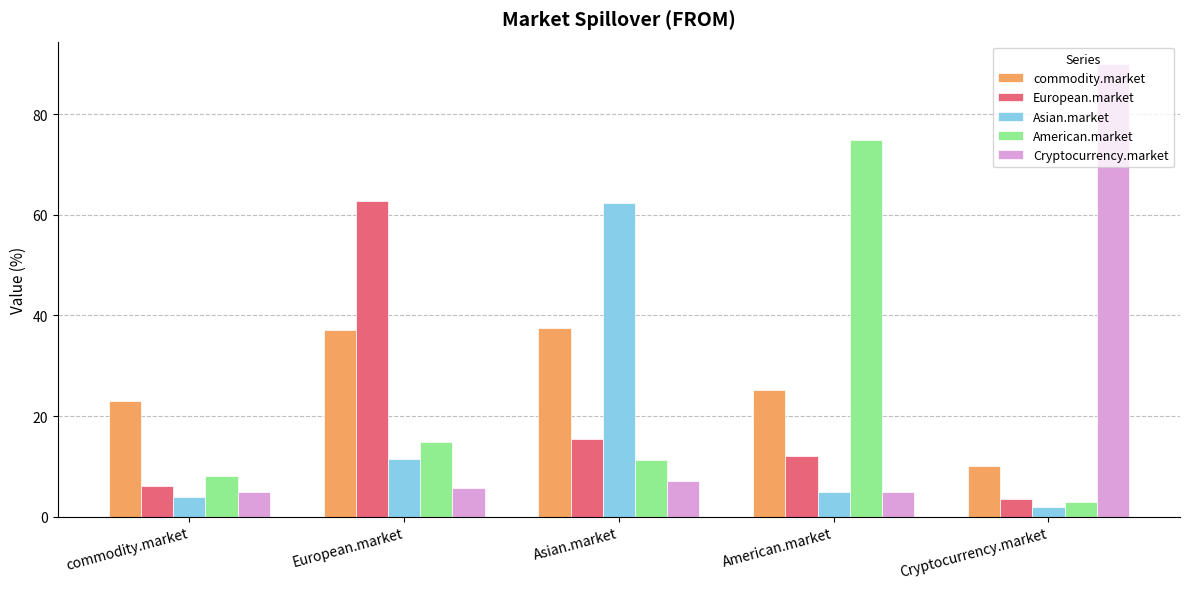

What value does the European.market series have at commodity.market?

6.1